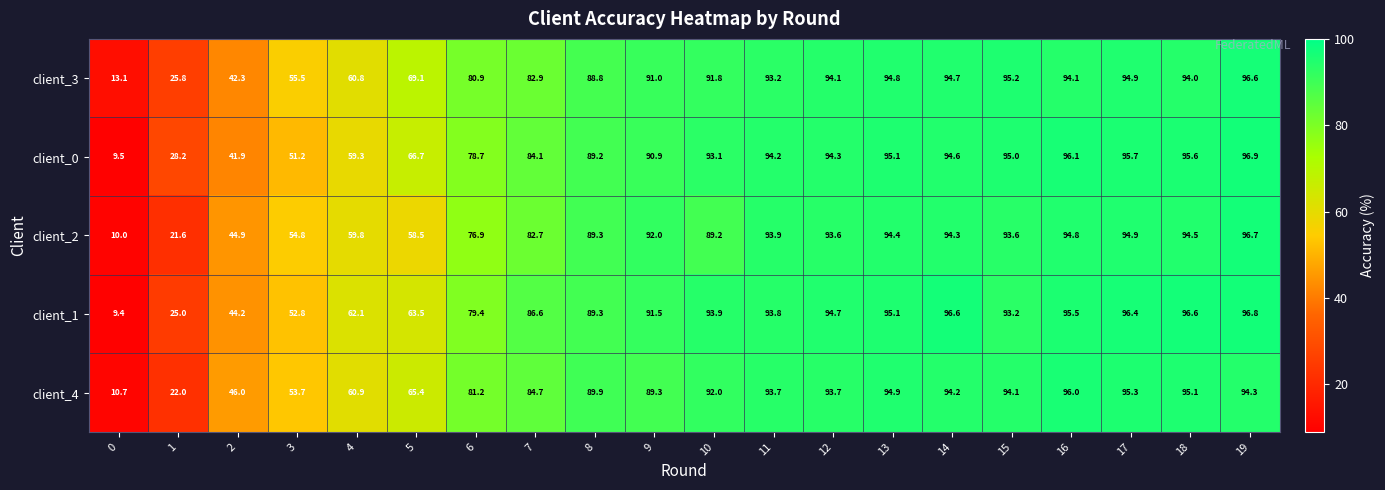

Between 7 and 13, which series saw the biggest shift?

client_3